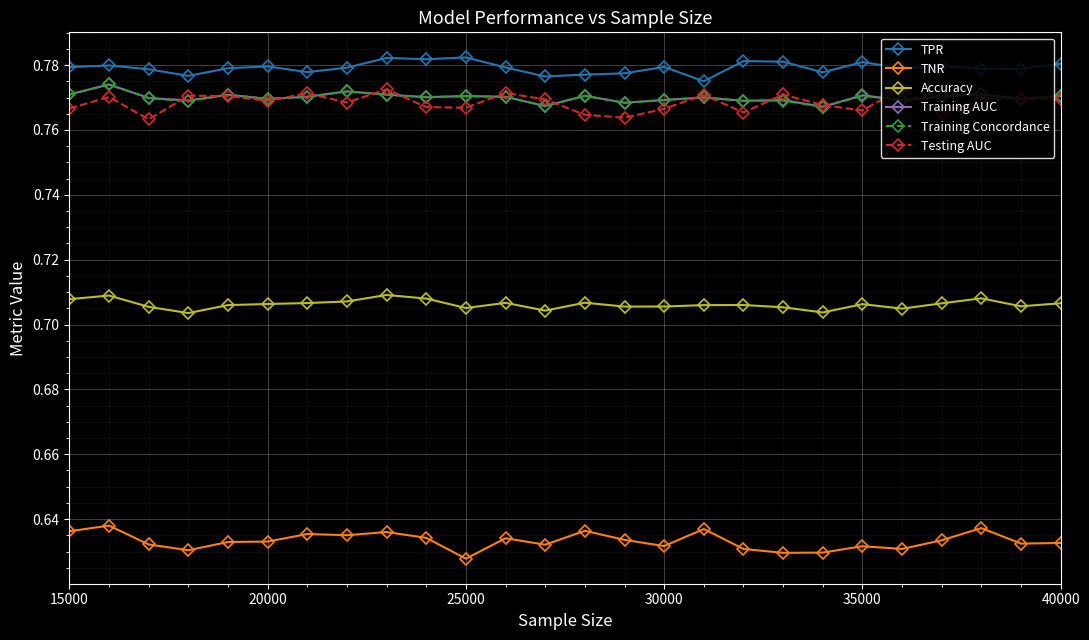

Does the chart have visible grid lines?

Yes